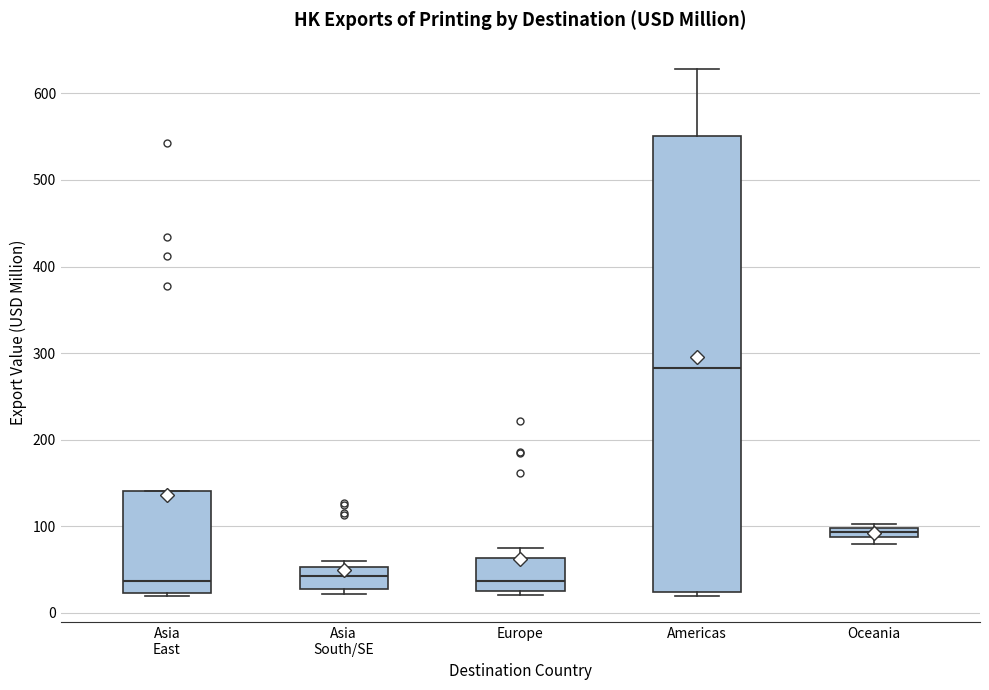

Which box's median line is the highest?

Americas